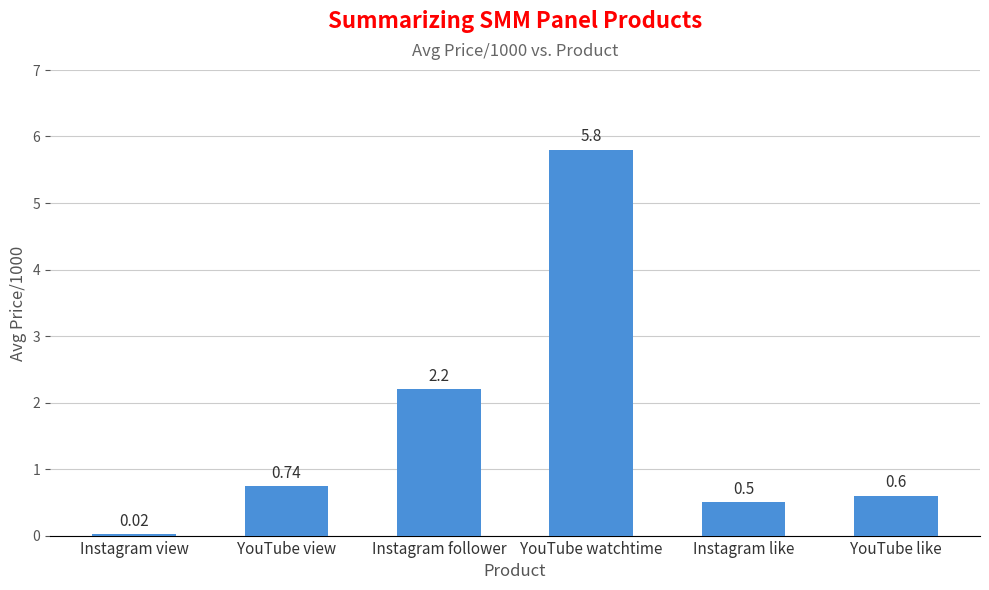

Are the bars horizontal?

No